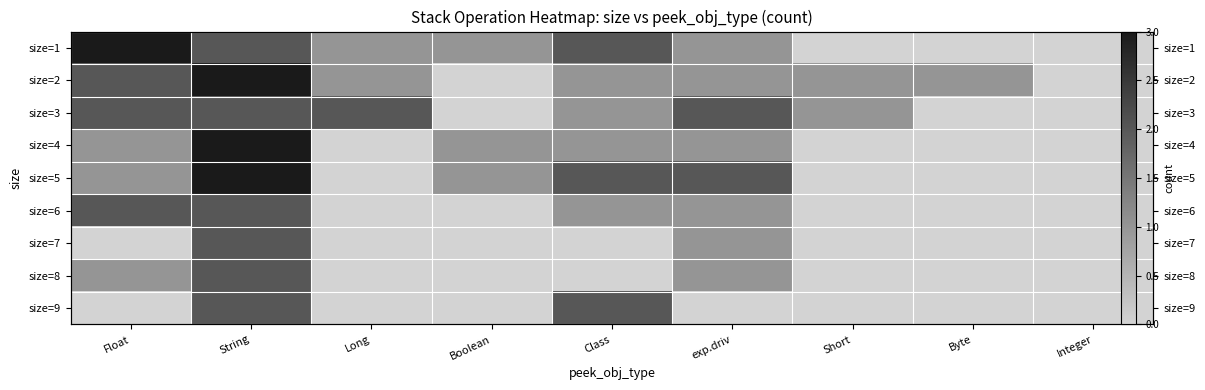

What is the highest value of the size=7 series?

2